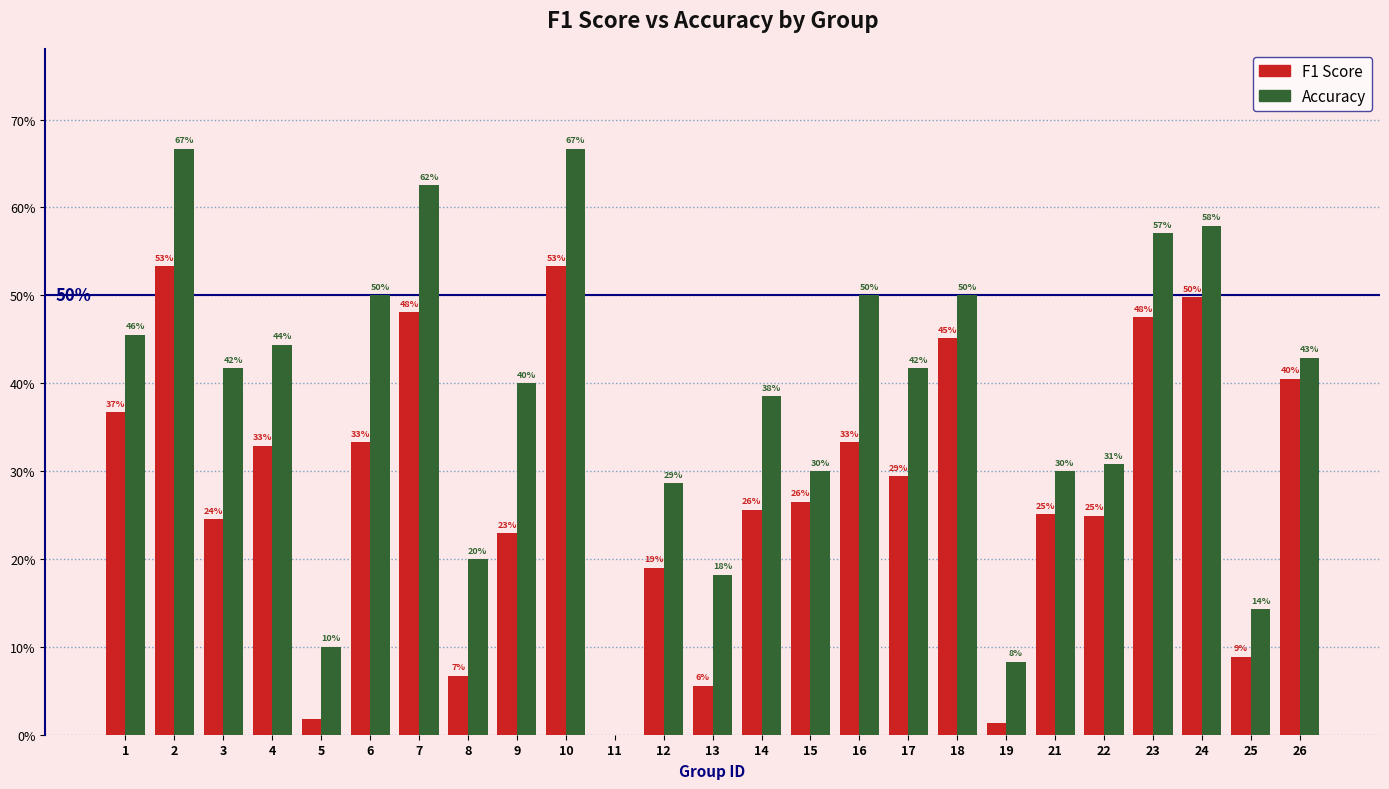

Are the bars grouped side by side (vs. stacked)?

Yes